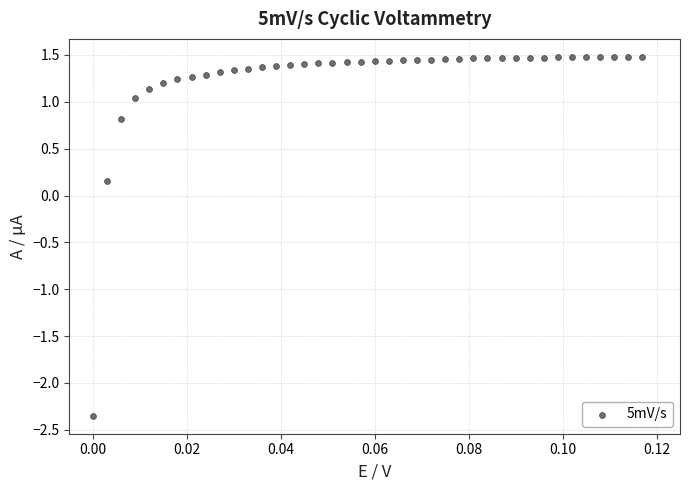

What is the range of Y values (max minus min)?

3.8